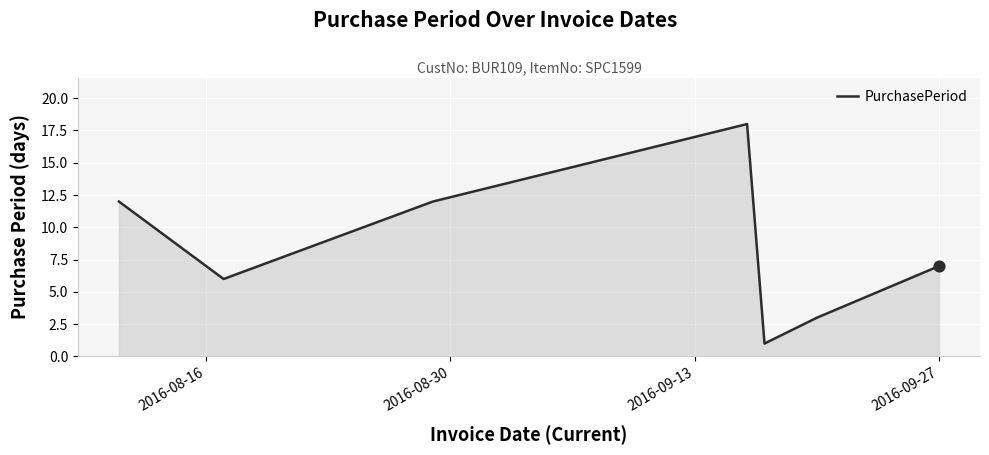

What is the greatest value displayed?

18